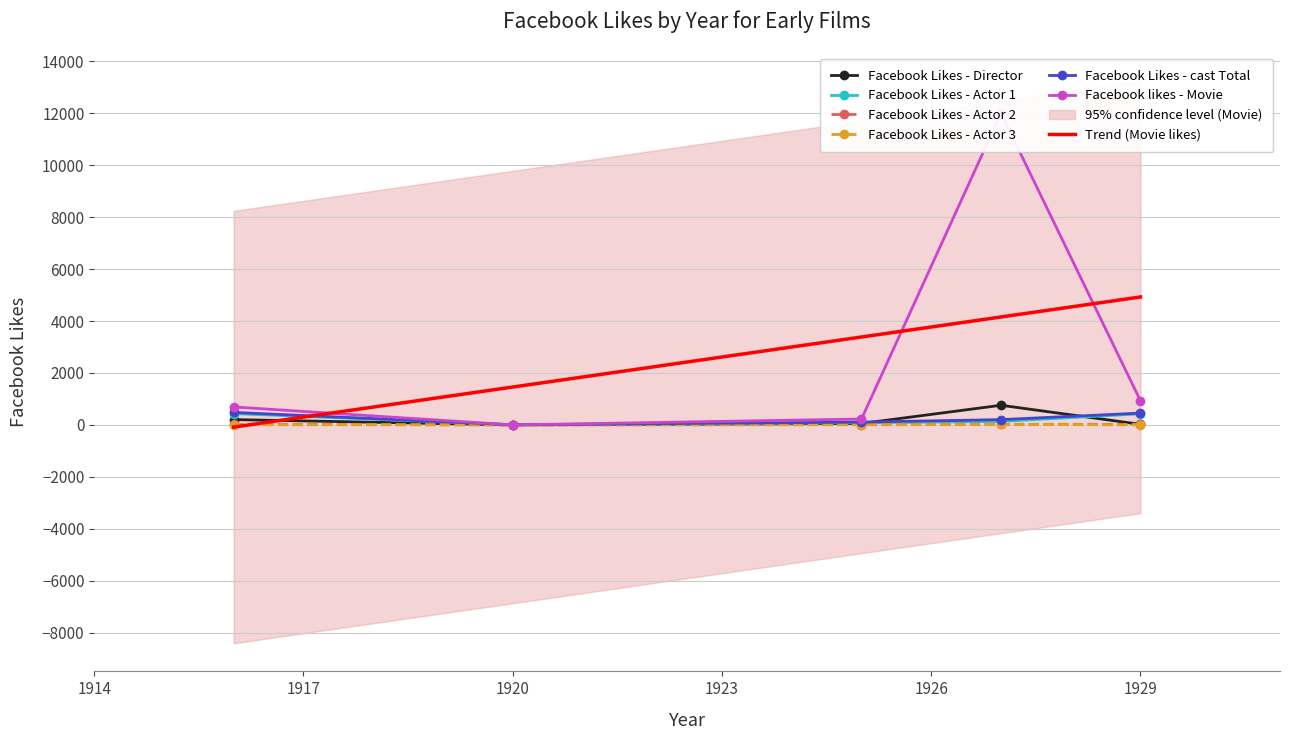

What is the greatest value displayed?

12000